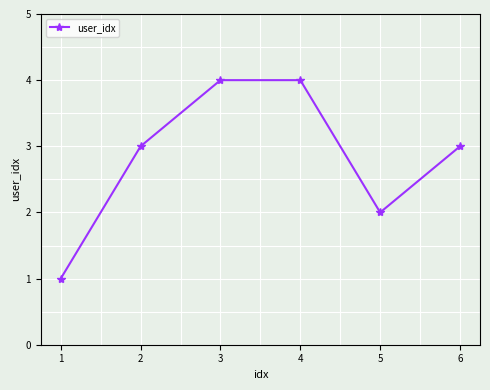

What is the ratio of the value at 3 to the value at 5?

2.0